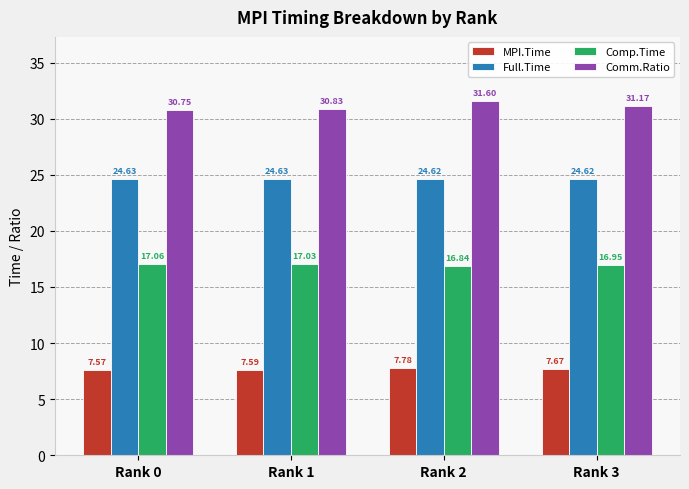

At which category does the chart reach its minimum across all series?

Rank 0